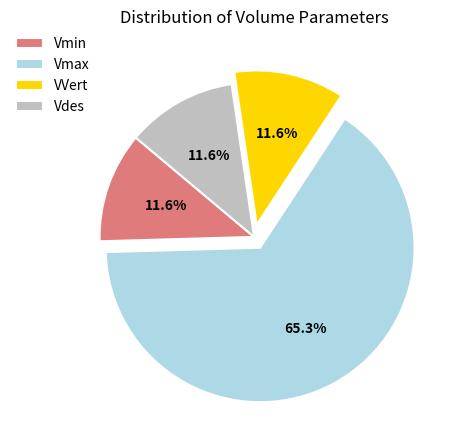

Count the number of slices in the pie.

4